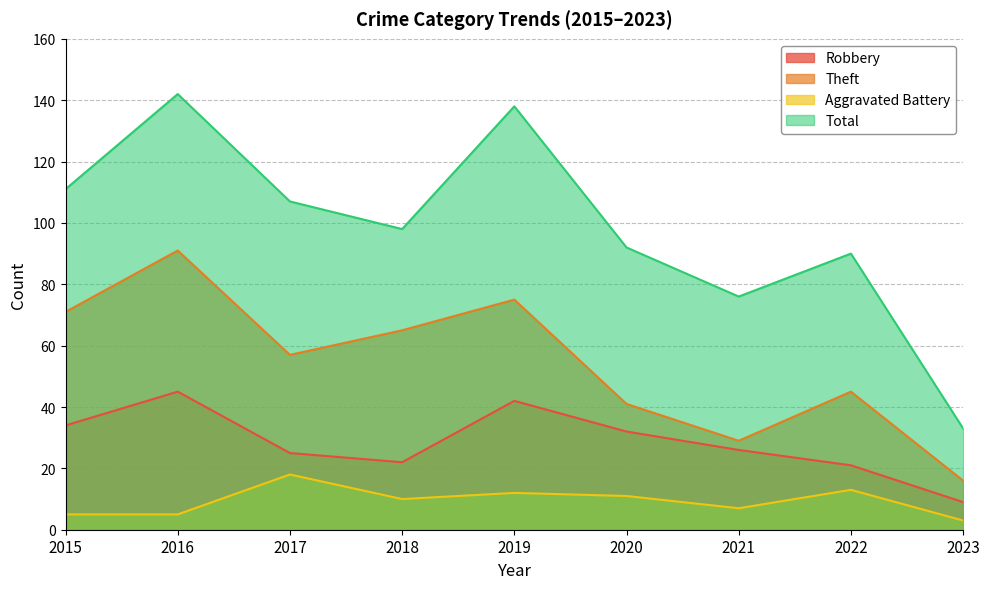

What is the value of the Theft point at the 4th from the left?

65